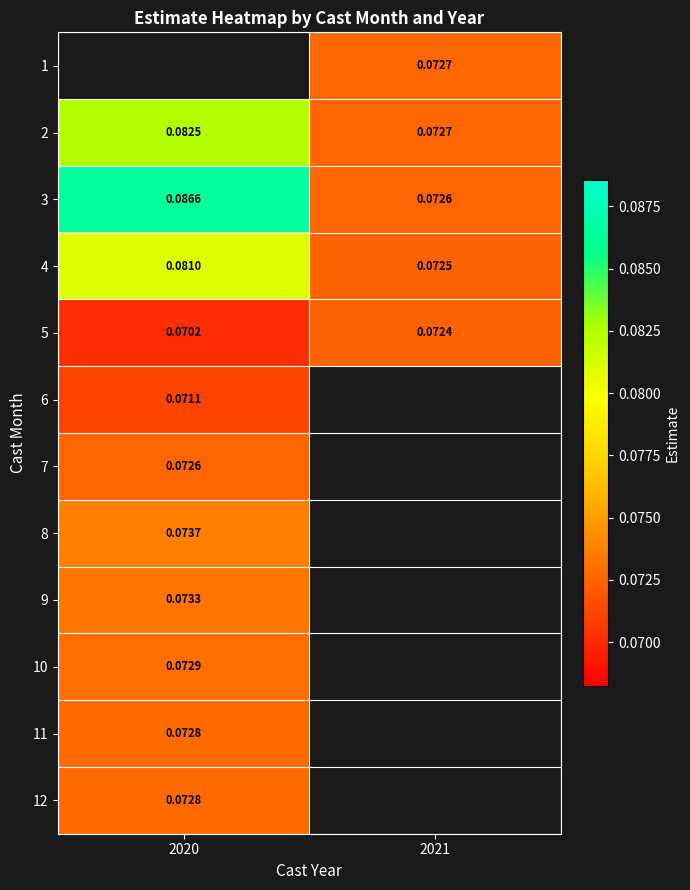

At which label is 6 closest to 0?

2020